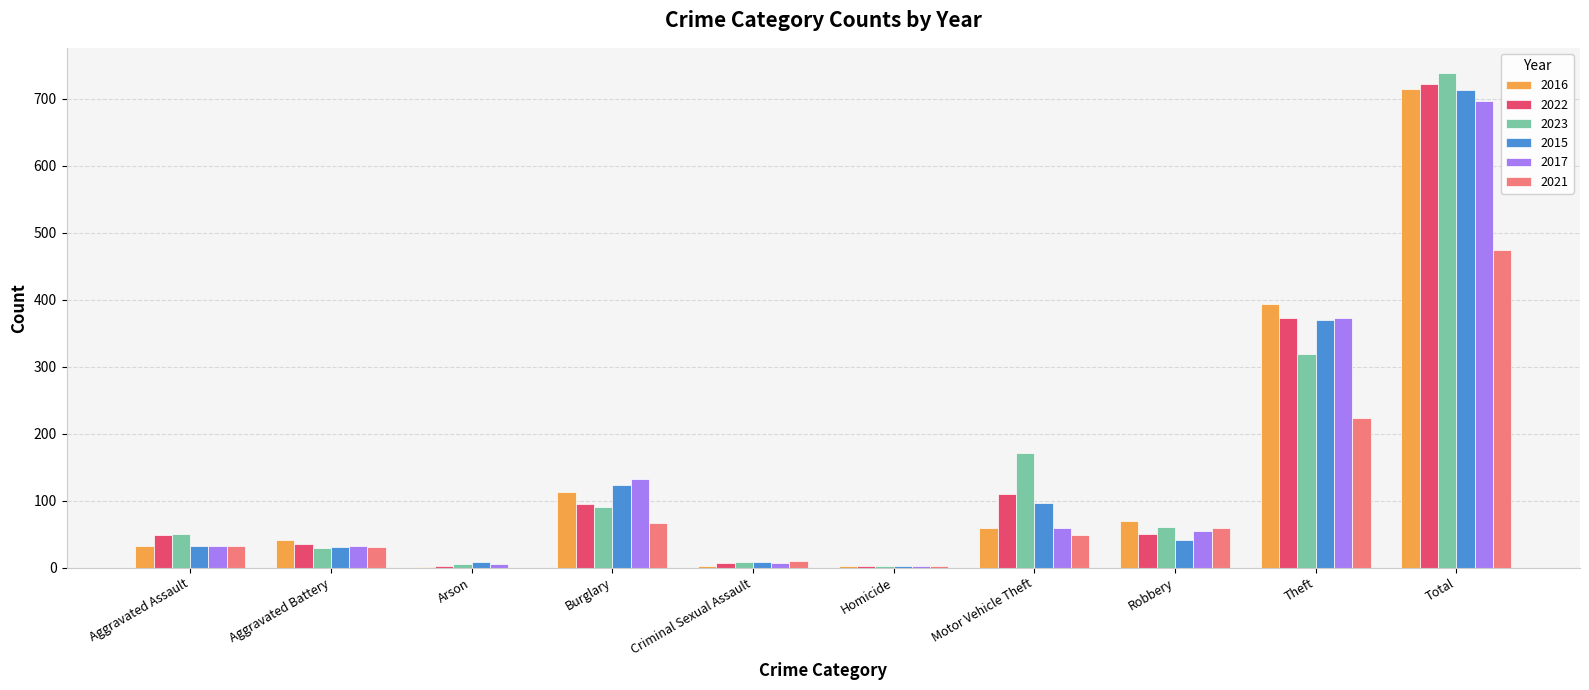

What is the total value across all series at Aggravated Assault?

226